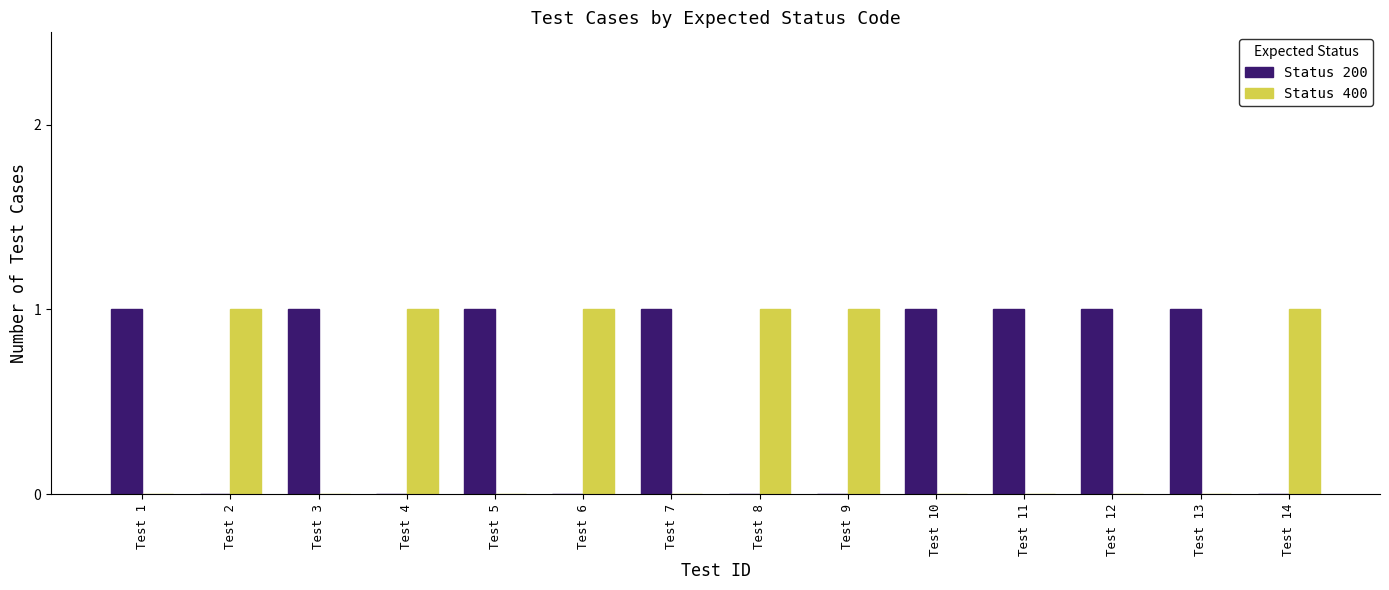

Is the value of Status 400 at Test 13 greater than the value of Status 200 at Test 5?

No